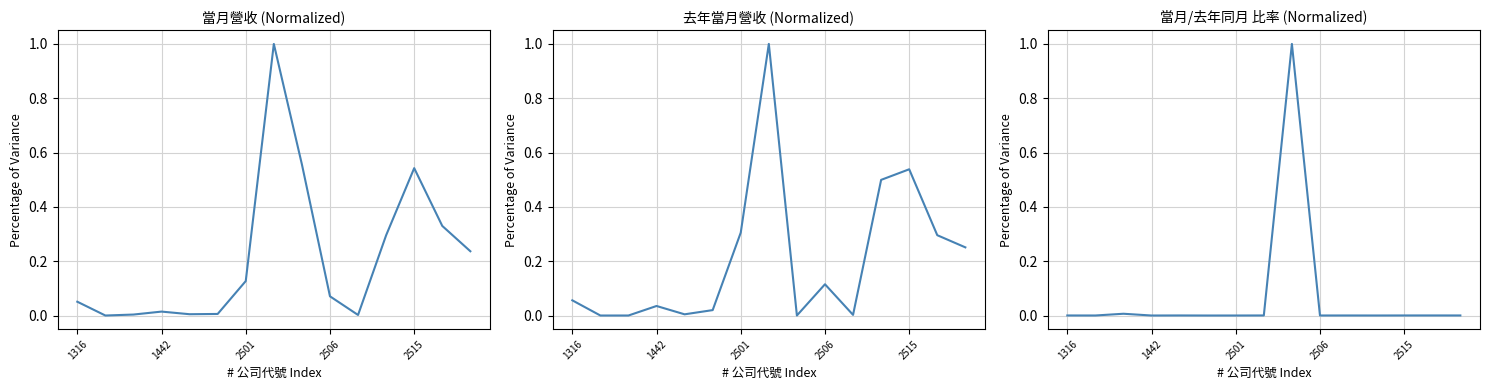

What is the sum of all 當月/去年 比率 values?

1.0